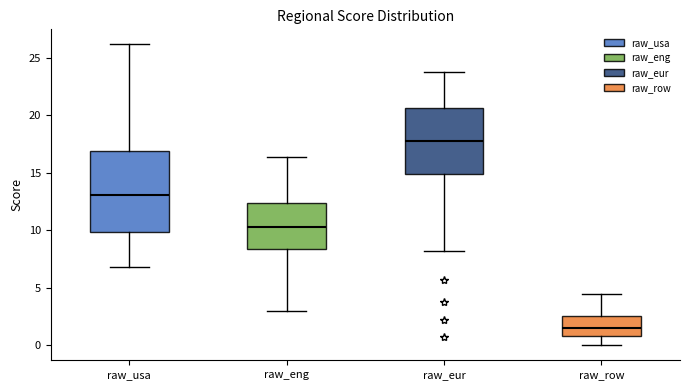

Reading left to right, read every box against the y-axis: the position of its median line, the range the box covers, and the ends of its whiskers. The values are not printed on the chart, so give them approximately, as read against the axis.

raw_usa: median 13.0, box 10.0 to 17.0, whiskers 7.0 to 26.0
raw_eng: median 10.5, box 8.5 to 12.5, whiskers 3.0 to 16.5
raw_eur: median 18.0, box 15.0 to 20.5, whiskers 8.0 to 23.5
raw_row: median 1.5, box 1.0 to 2.5, whiskers 0.0 to 4.5